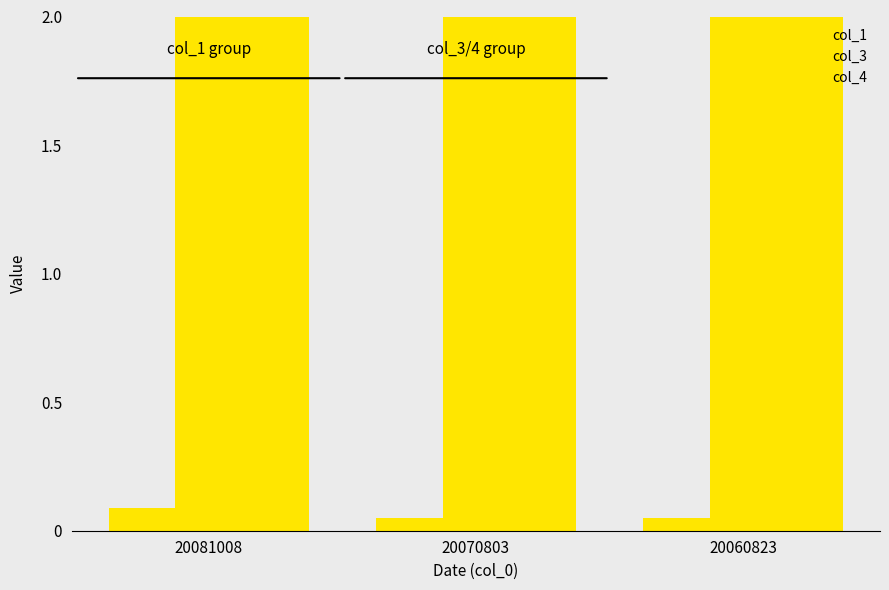

Is the value of col_3 at 20070803 greater than the value of col_1 at 20060823?

Yes